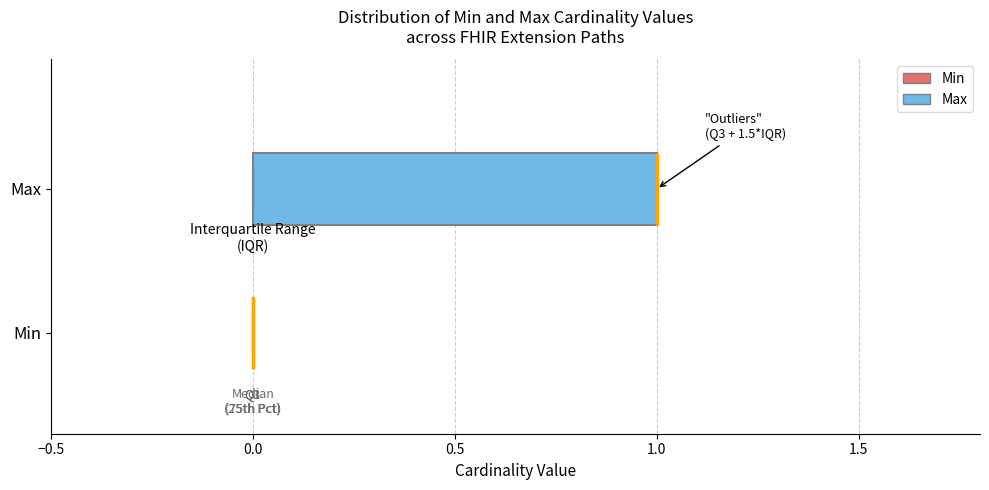

Reading bottom to top, read every box against the x-axis: the position of its median line, the range the box covers, and the ends of its whiskers. The values are not printed on the chart, so give them approximately, as read against the axis.

Min: box collapsed to a line at 0, whiskers 0 to 0
Max: median 1 (drawn on the box's right edge), box 0 to 1, whiskers 0 to 1